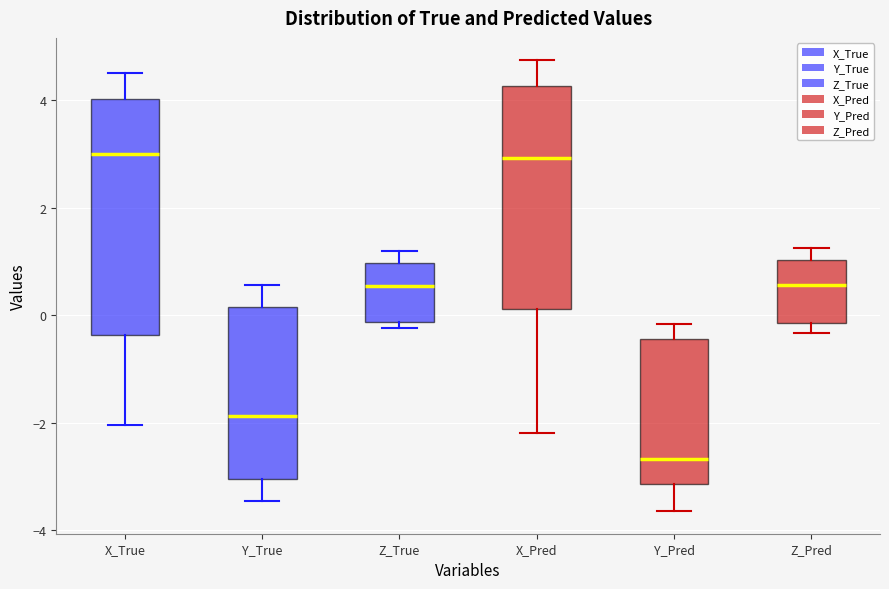

Reading left to right, transcribe this box plot: for each box, give where its median line is, the range the box spans, and where its two whiskers end, as read against the y-axis. The values are not printed on the chart, so give them approximately, as read against the axis.

X_True: median 3.0, box -0.4 to 4.0, whiskers -2.0 to 4.6
Y_True: median -1.8, box -3.0 to 0.2, whiskers -3.4 to 0.6
Z_True: median 0.6, box -0.2 to 1.0, whiskers -0.2 (just below the box's lower edge) to 1.2
X_Pred: median 3.0, box 0.2 to 4.2, whiskers -2.2 to 4.8
Y_Pred: median -2.6, box -3.2 to -0.4, whiskers -3.6 to -0.2
Z_Pred: median 0.6, box -0.2 to 1.0, whiskers -0.4 to 1.2